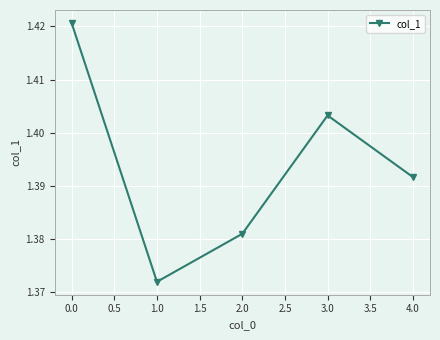

True or false: the data shows 2.0 at 1.0.

False